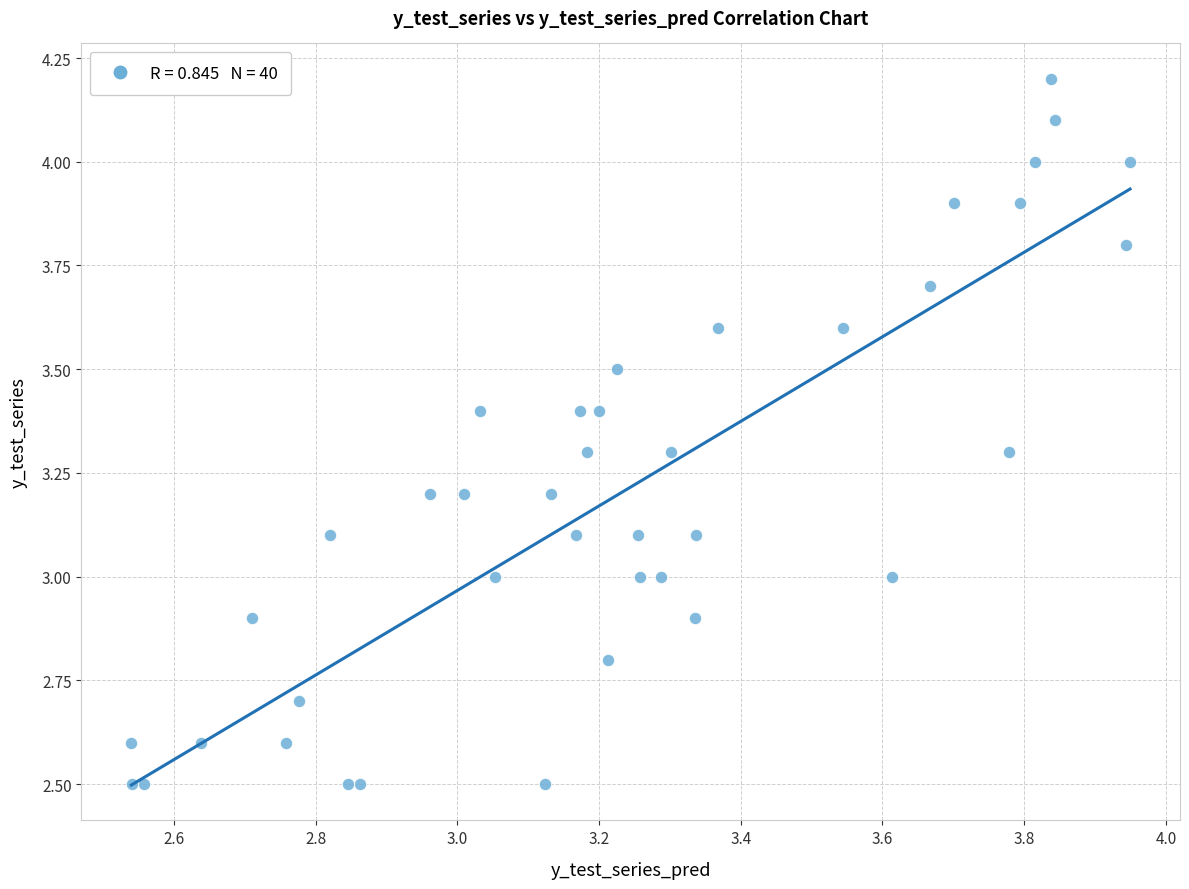

What is the range of Y values (max minus min)?

1.7